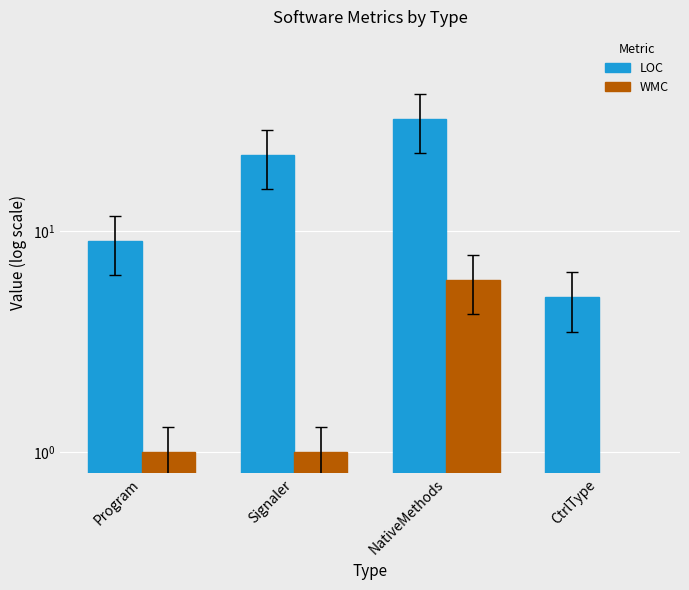

Is it true that LOC equals 12 at Program?

False